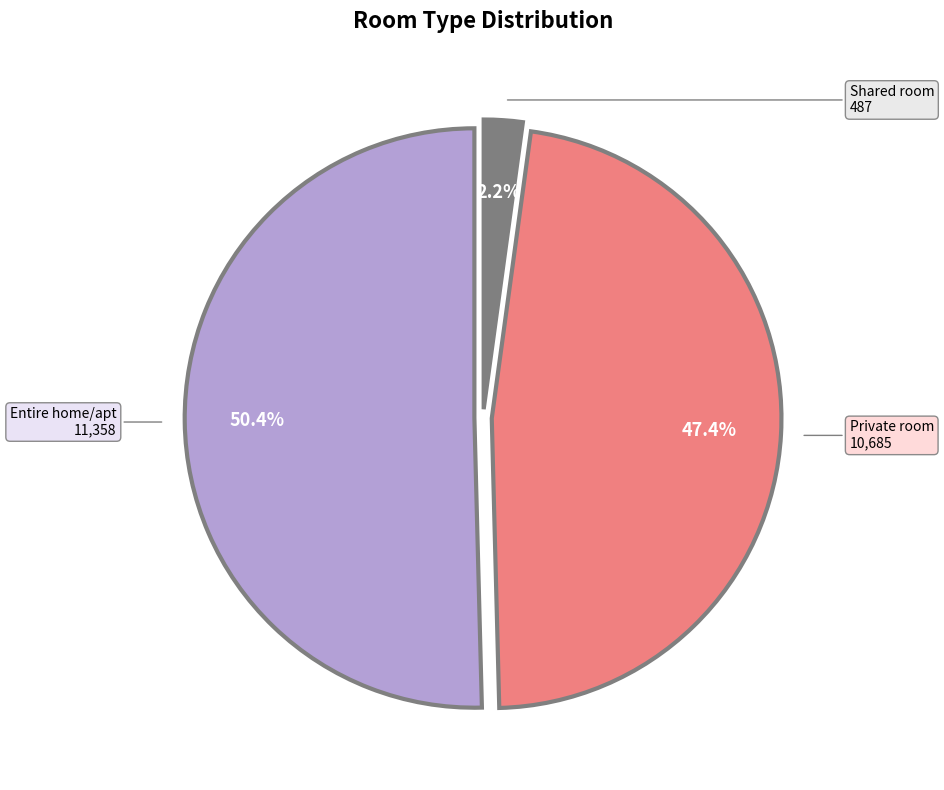

Does Private room represent more than half of the total?

No